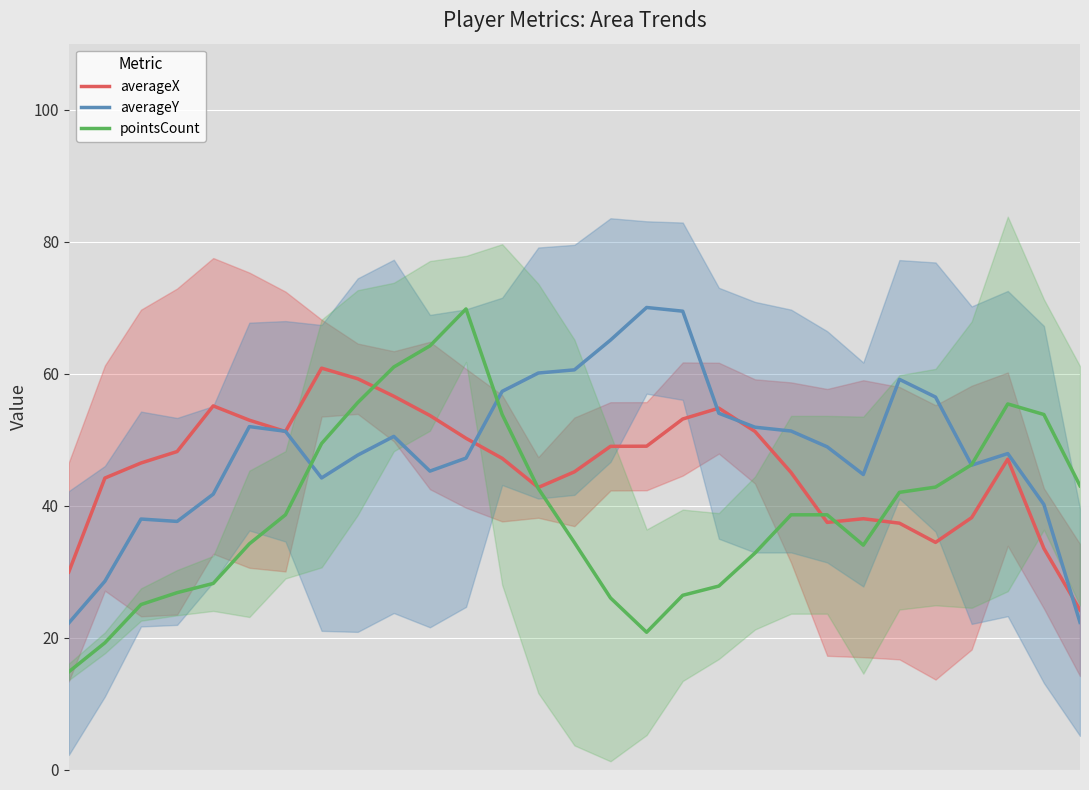

At which label does pointsCount reach its peak?

11